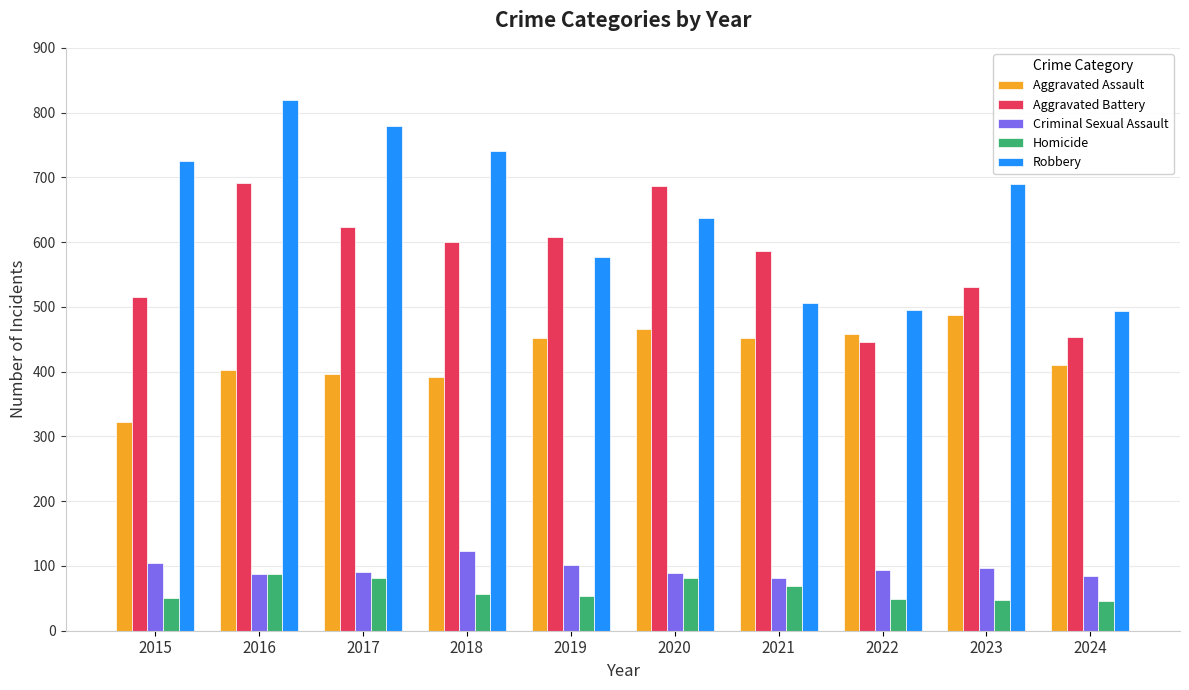

How many bars are there in each group?

5